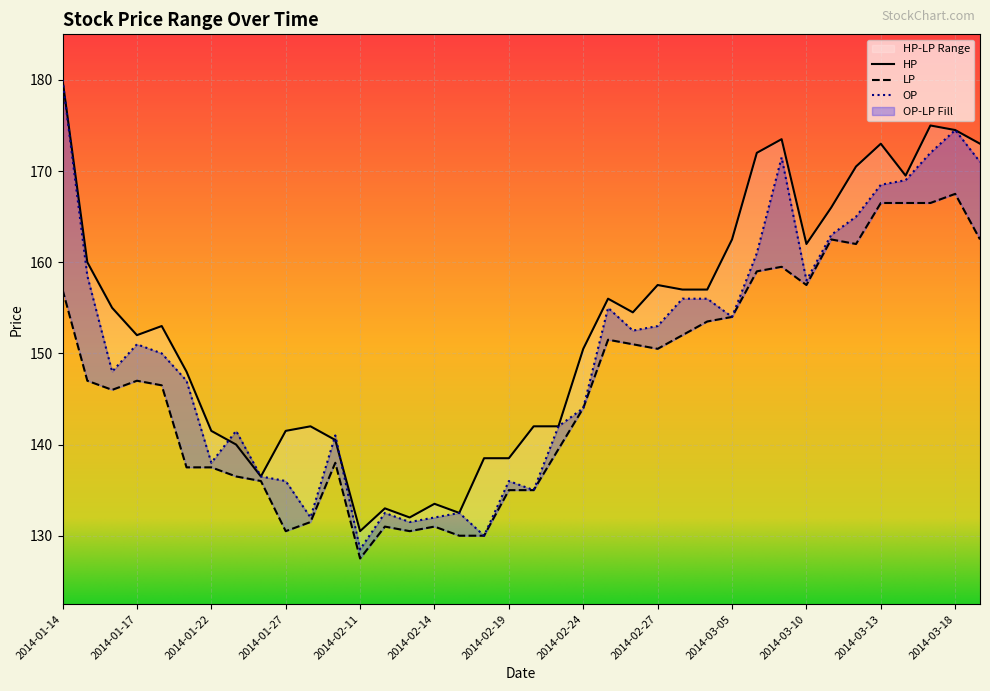

What is the difference between the highest and lowest values at 2014-01-16?

9.0